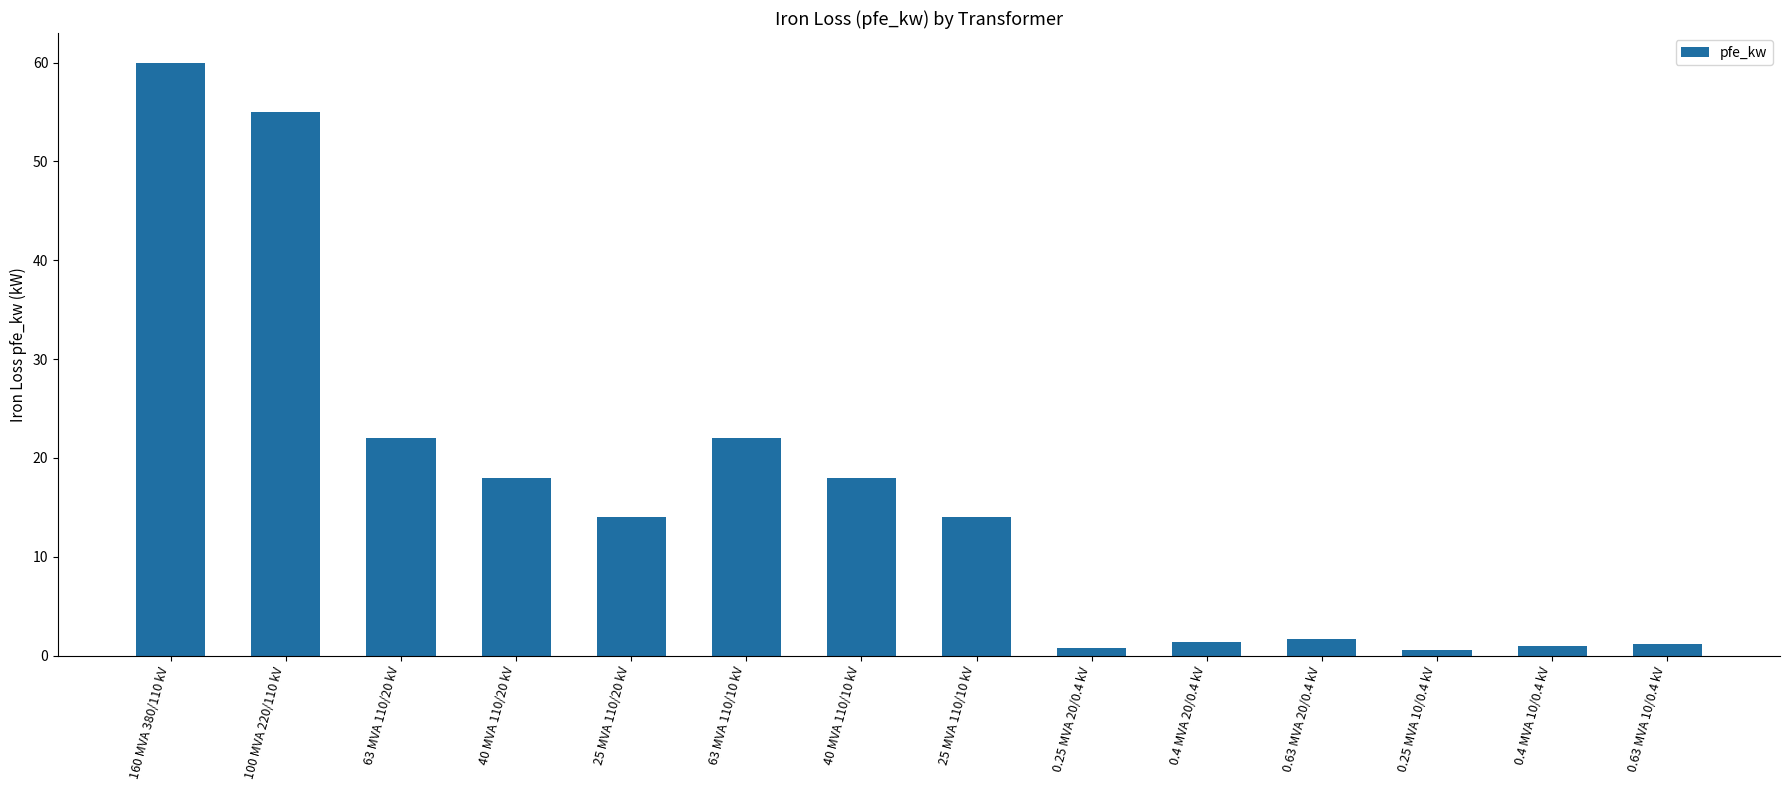

What position from the left is 100 MVA 220/110 kV?

2